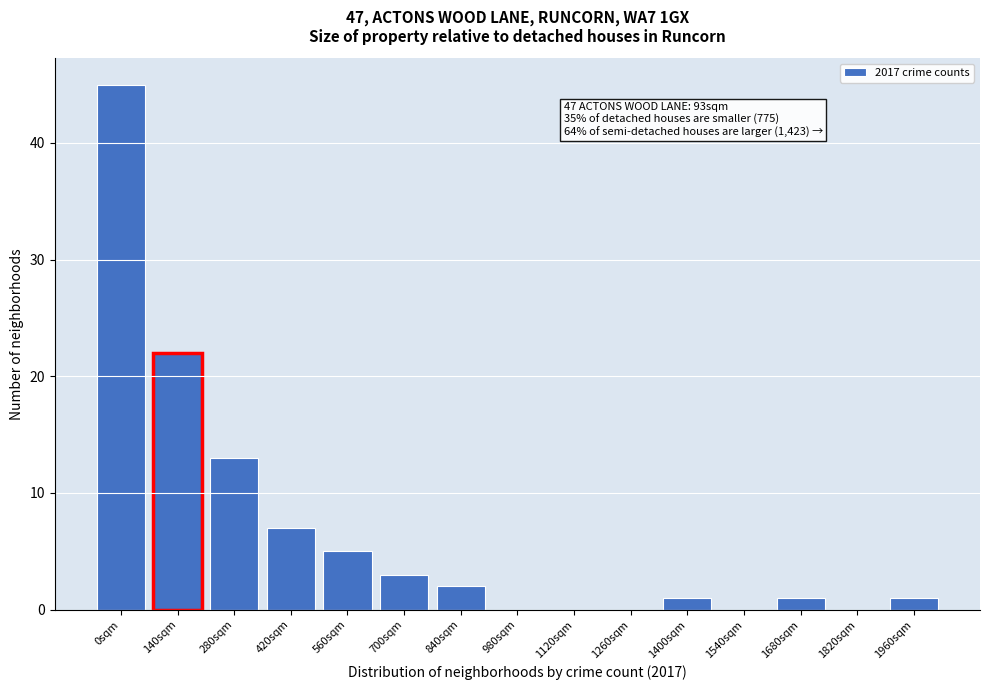

Reading left to right, what are all the values shown in this chart?

0sqm=45	140sqm=22	280sqm=13	420sqm=7	560sqm=5	700sqm=3	840sqm=2	980sqm=0	1120sqm=0	1260sqm=0	1400sqm=1	1540sqm=0	1680sqm=1	1820sqm=0	1960sqm=1